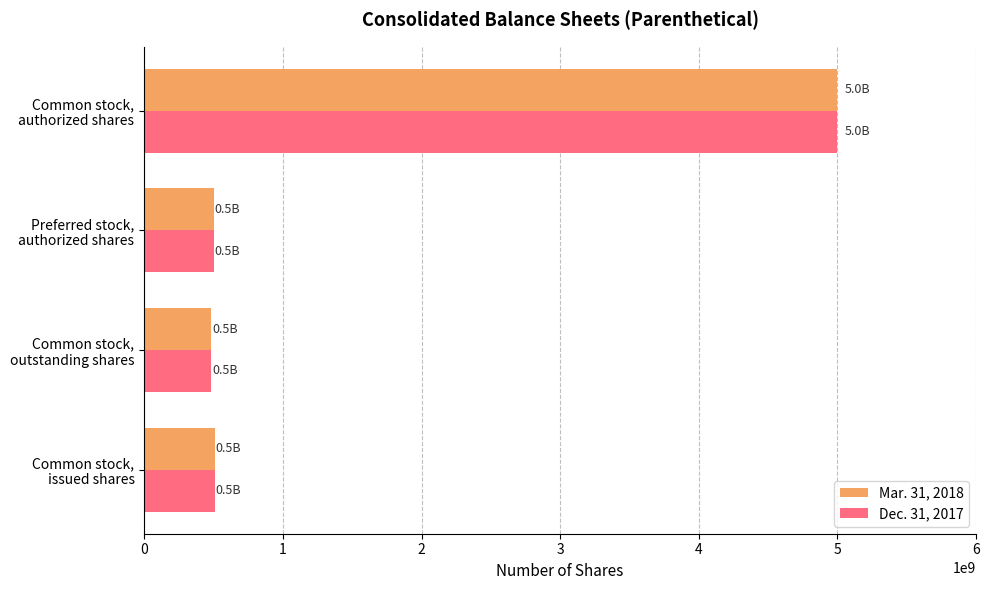

What is the difference between the maximum and minimum values in the Mar. 31, 2018 series?

4515000000